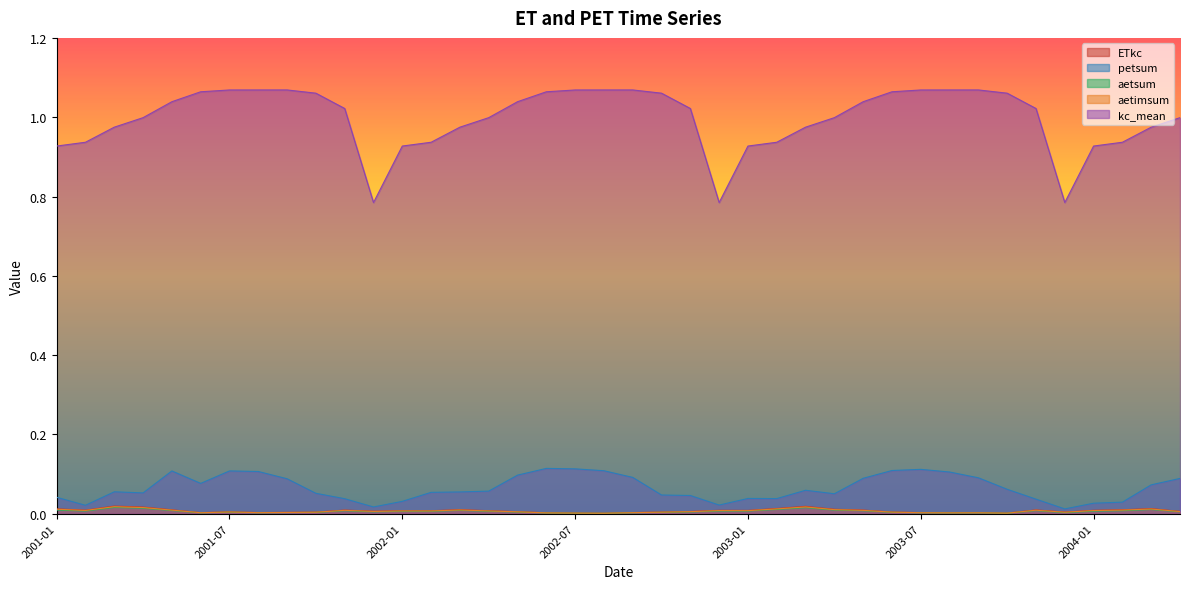

What is the label of the 23rd point from the right?

2002-06